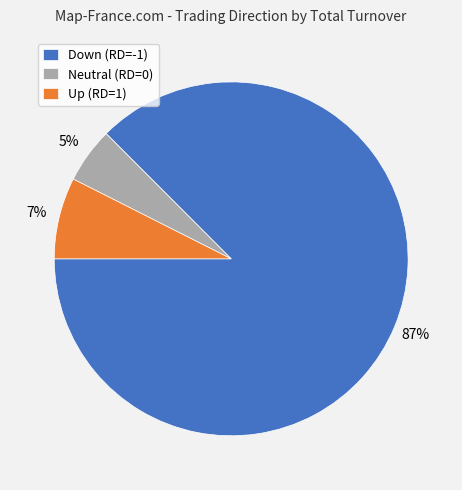

The Neutral (RD=0) slice represents 1% of the pie. True or false?

False